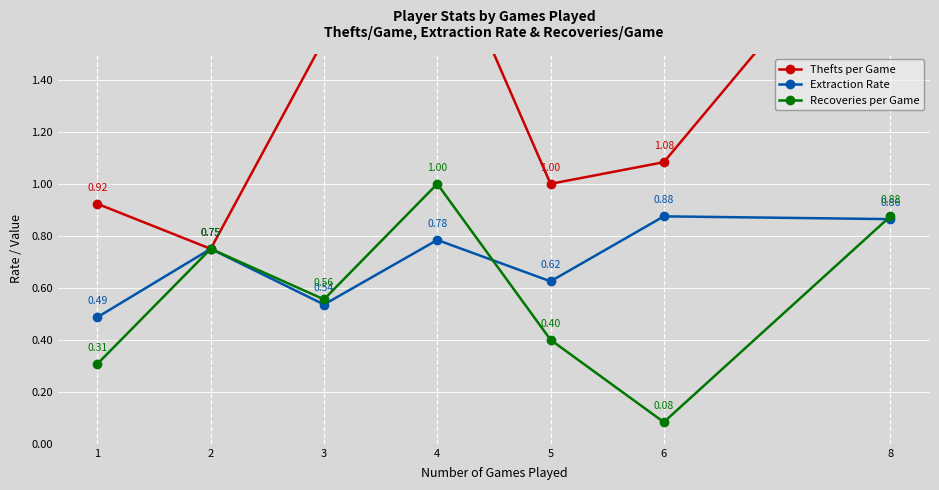

True or false: Recoveries per Game has more than 1 interior local peaks.

True